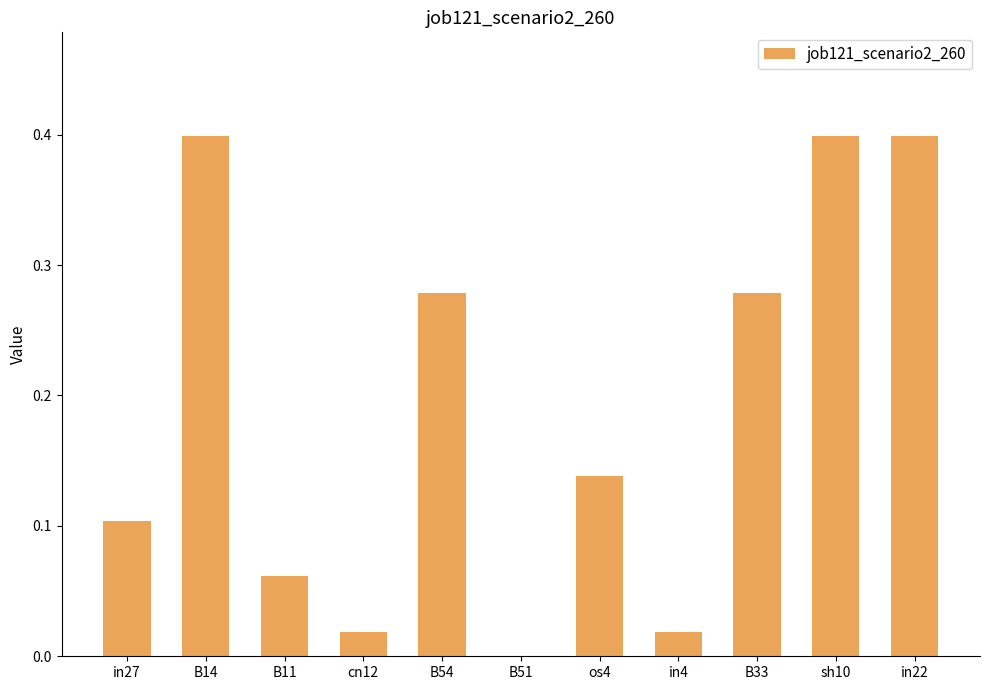

Between in27 and sh10, which is larger?

sh10